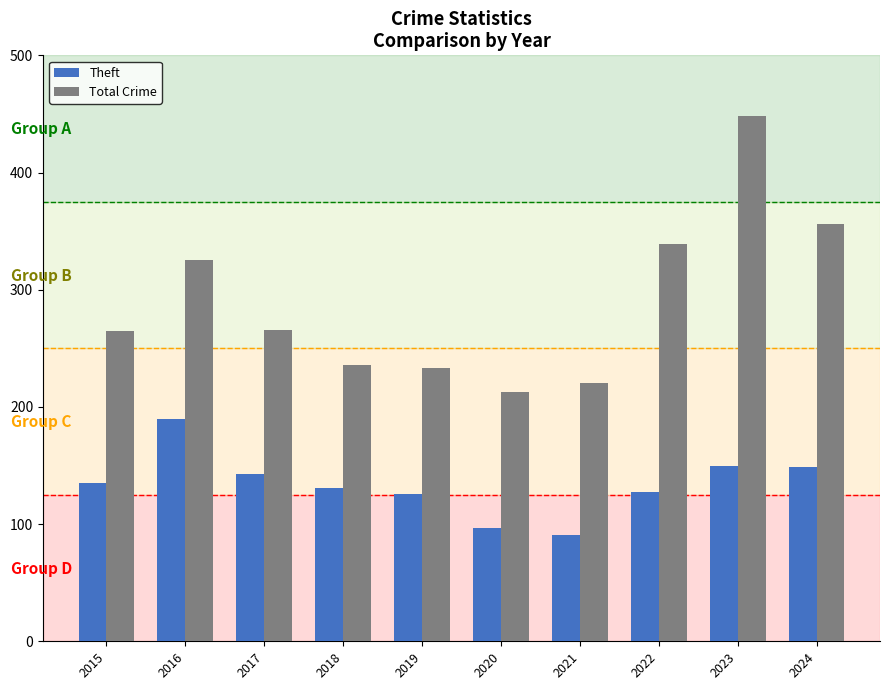

What is the sum of the Theft values at 2019 and 2020?

223